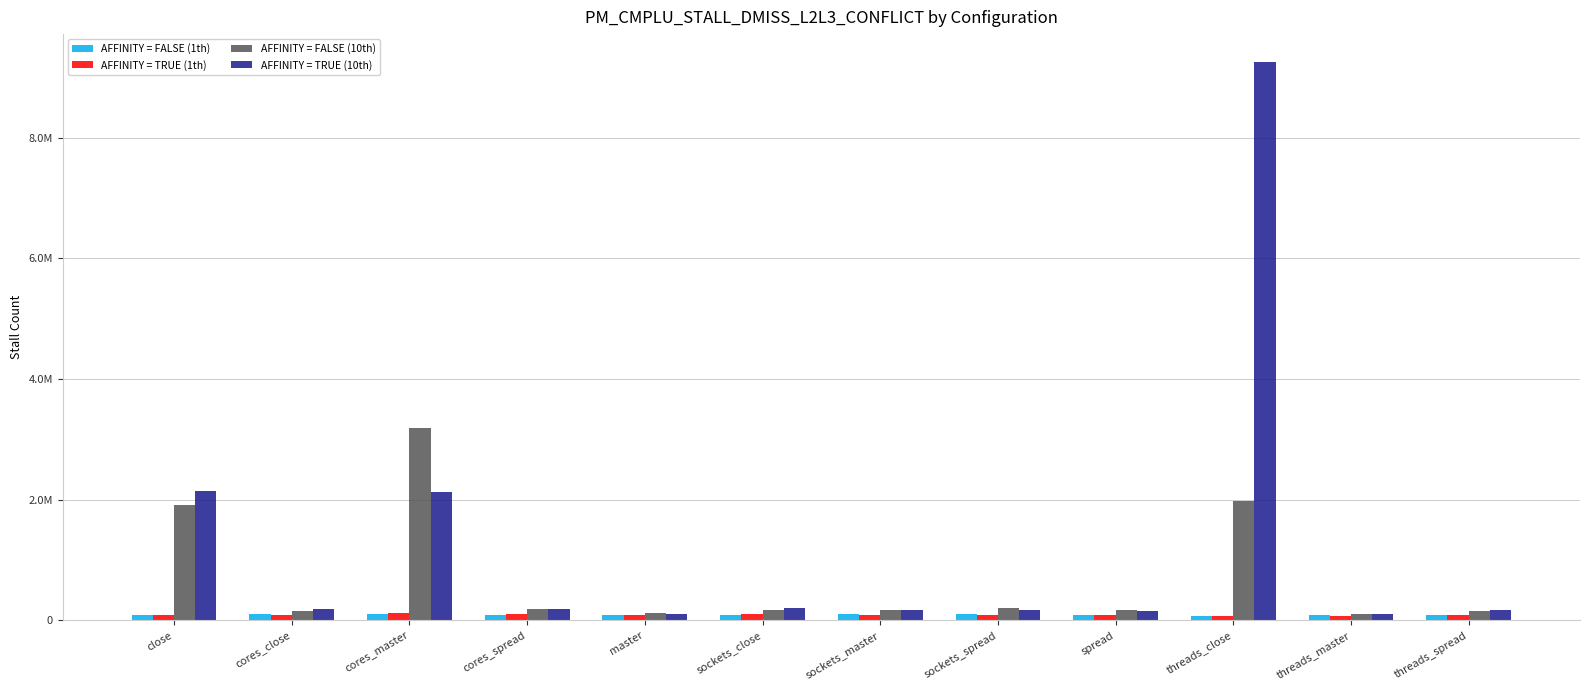

What is the label of the 2nd bar from the right?

threads_master